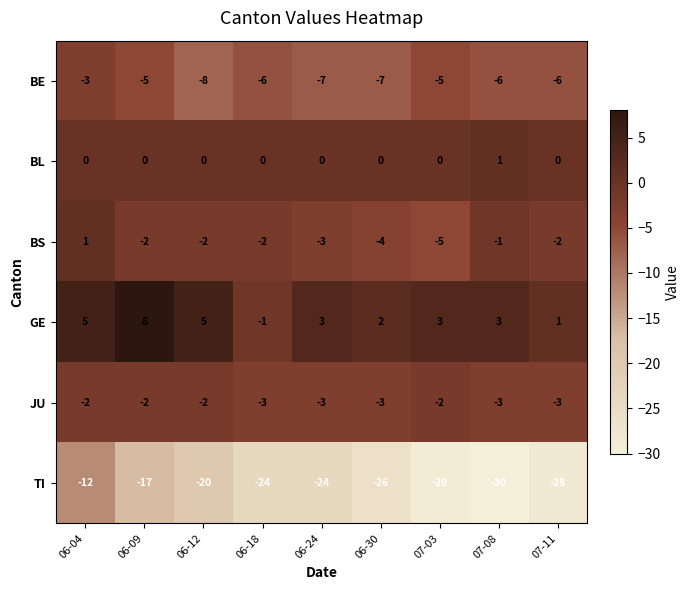

Count the BE values in the range -7 to -5.

7